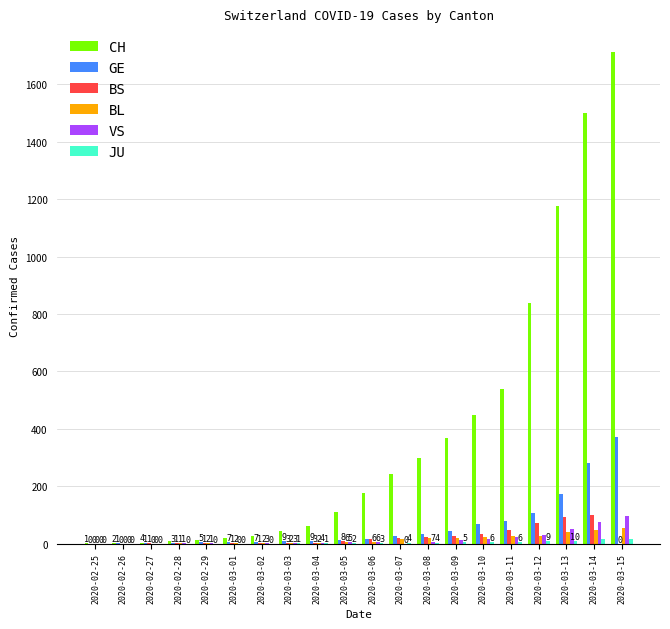

At which category is the sum across all series the highest?

2020-03-15